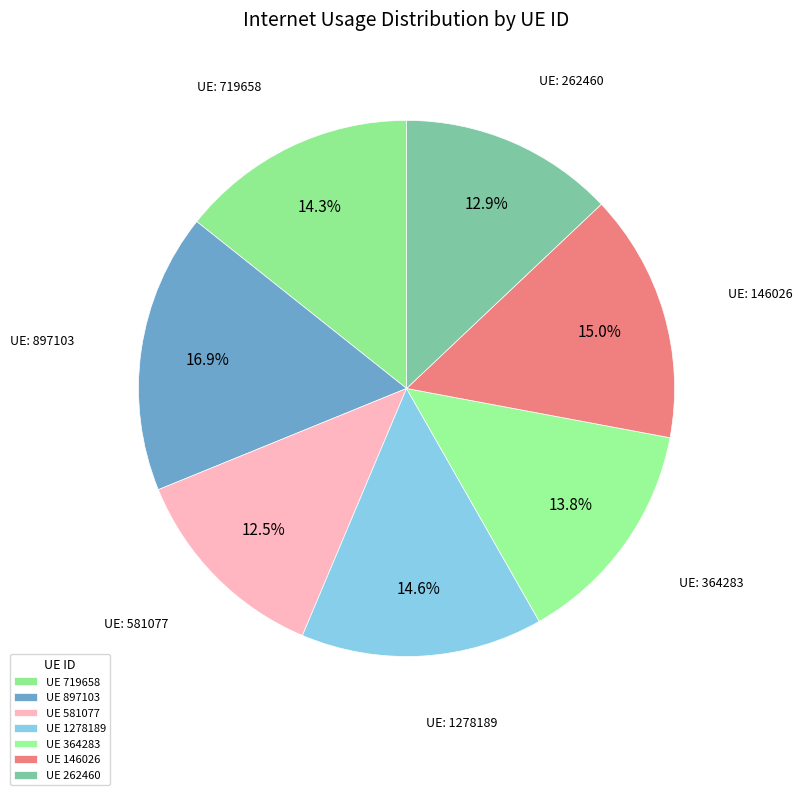

Count the number of slices in the pie.

7